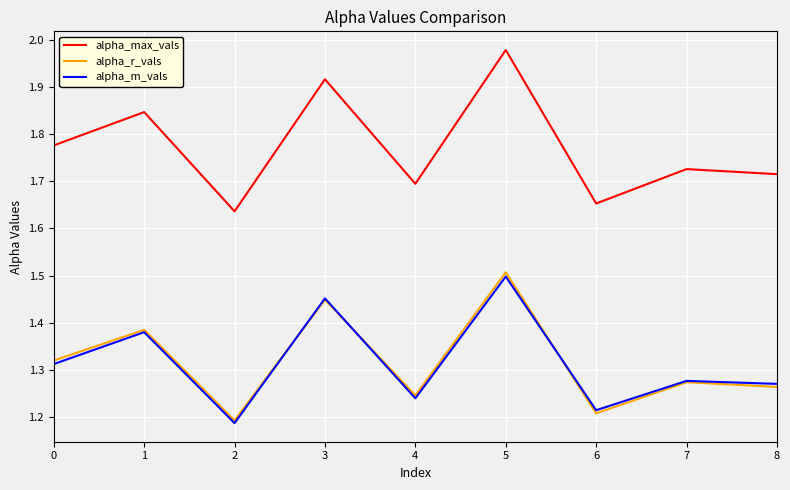

The alpha_max_vals series shows 0.5 at 7. True or false?

False